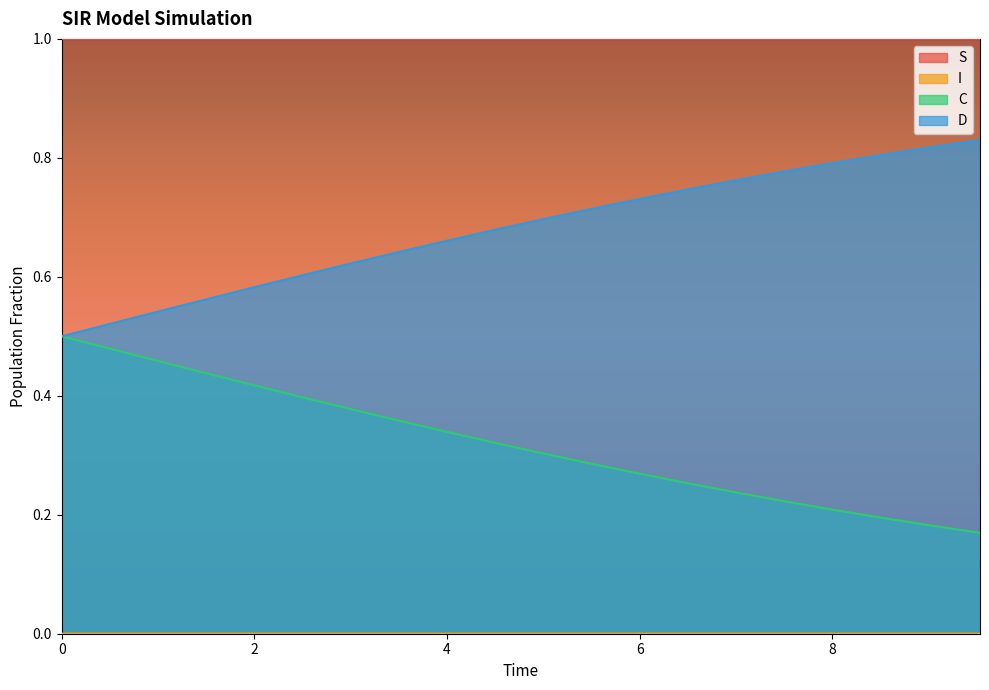

At how many categories does at least one series exceed 0?

20